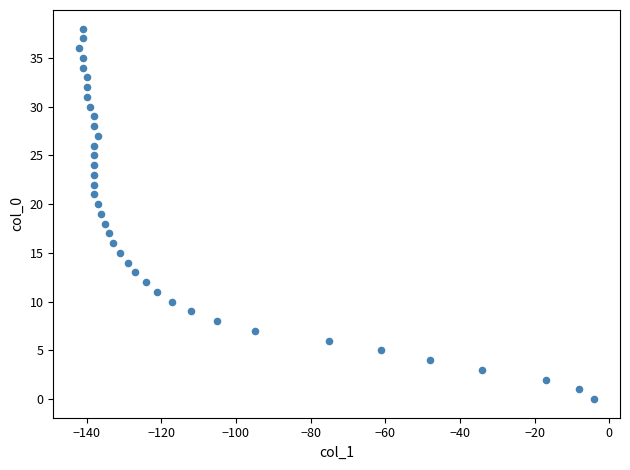

What is the range of X values (max minus min)?

138